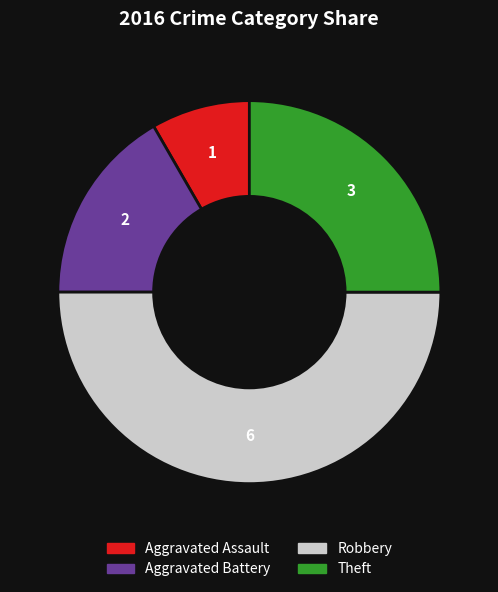

How many slices are in this pie chart?

4